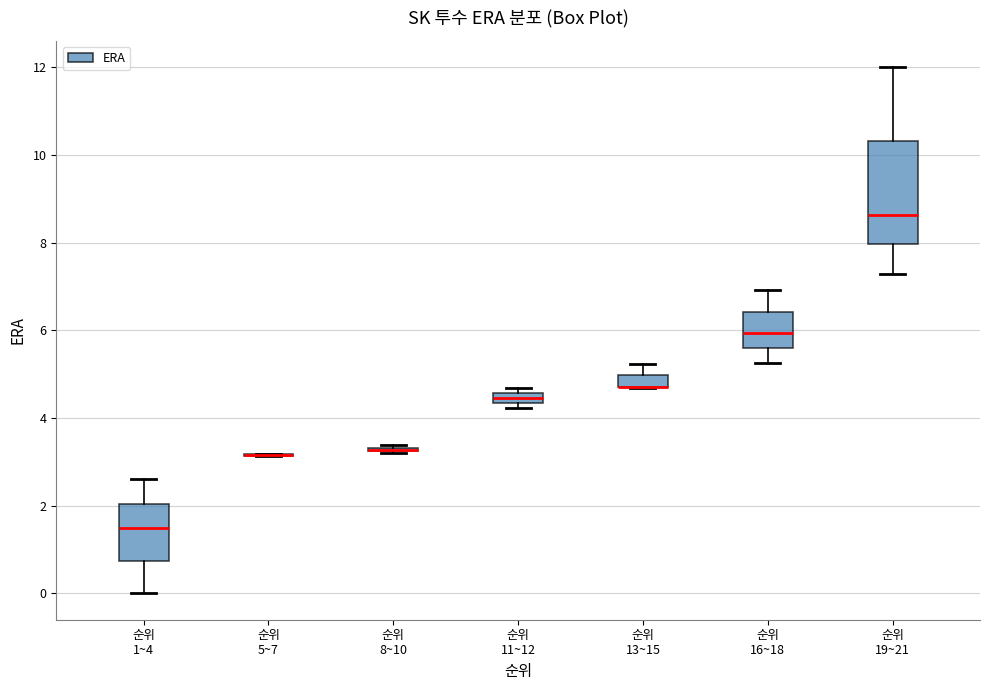

Where is the upper edge of the box for 순위 11~12 on the y-axis? The values are not printed on the chart, so give them approximately, as read against the axis.

4.6